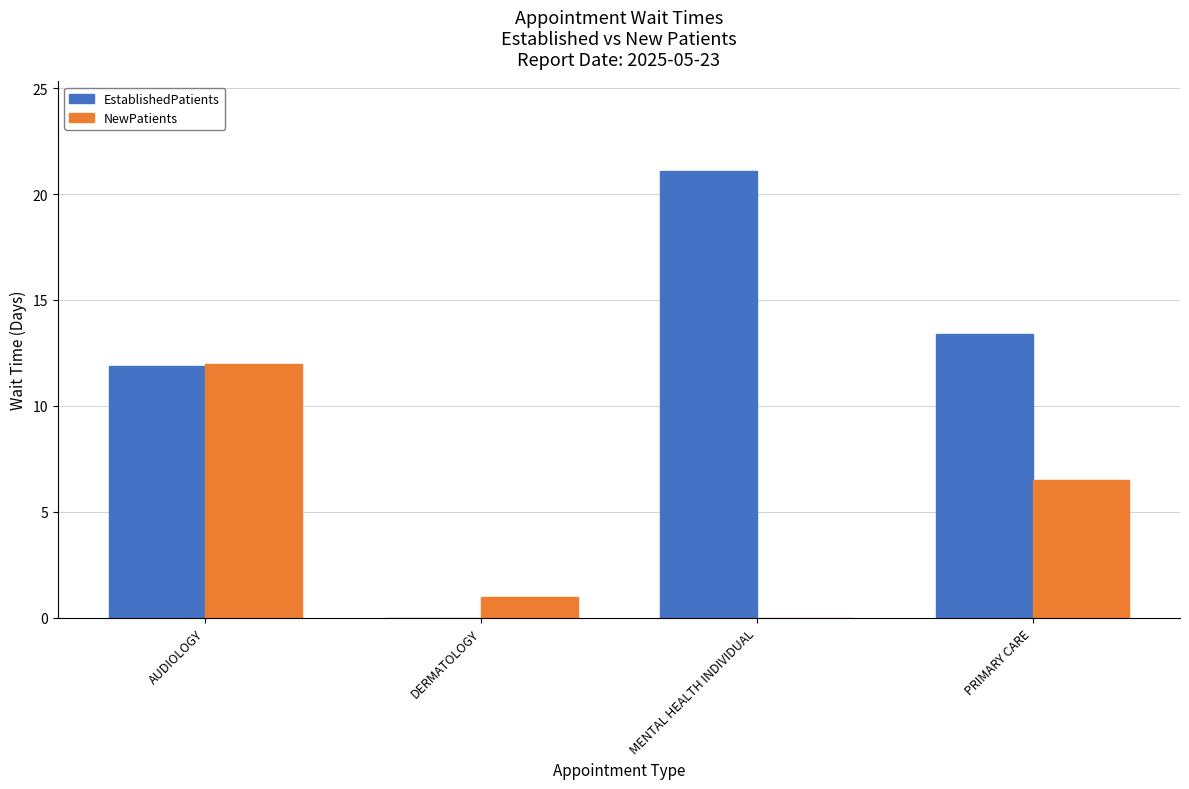

What value does the NewPatients series have at DERMATOLOGY?

1.0